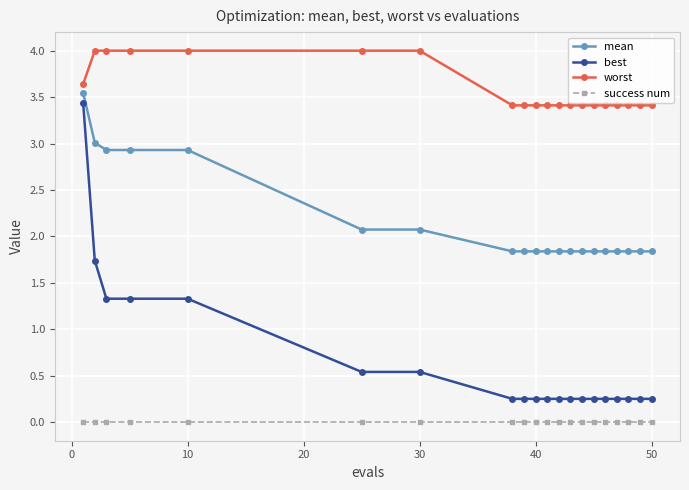

True or false: mean and worst intersect in this chart.

False